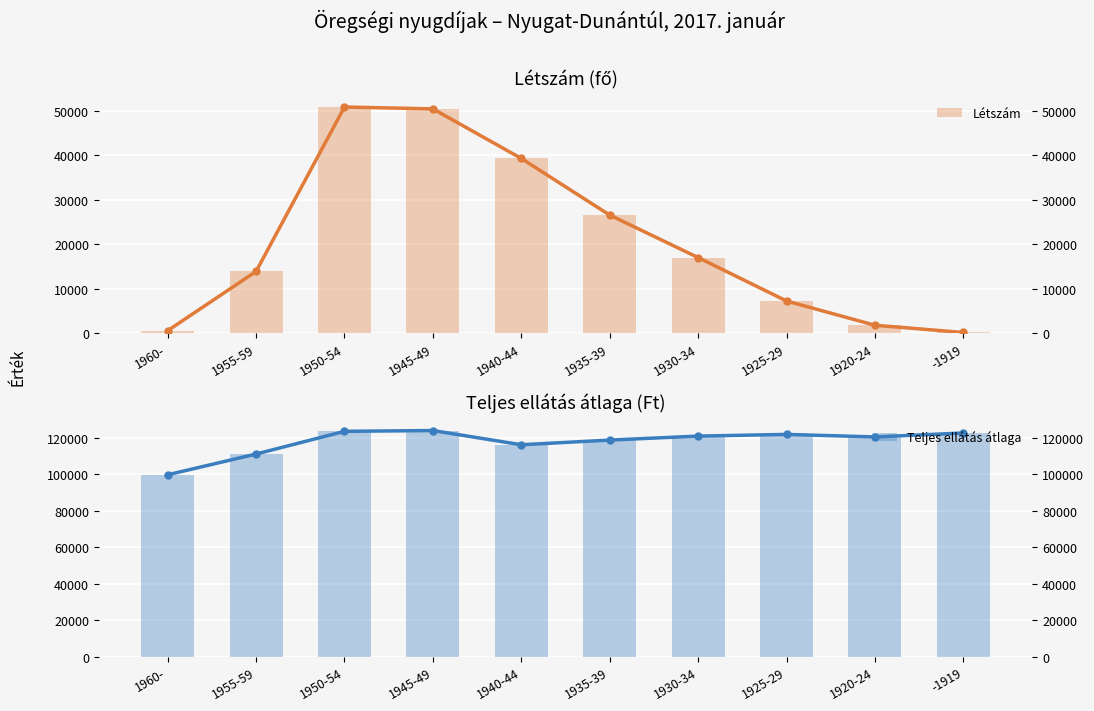

At which category is the sum across all series the highest?

1945-49